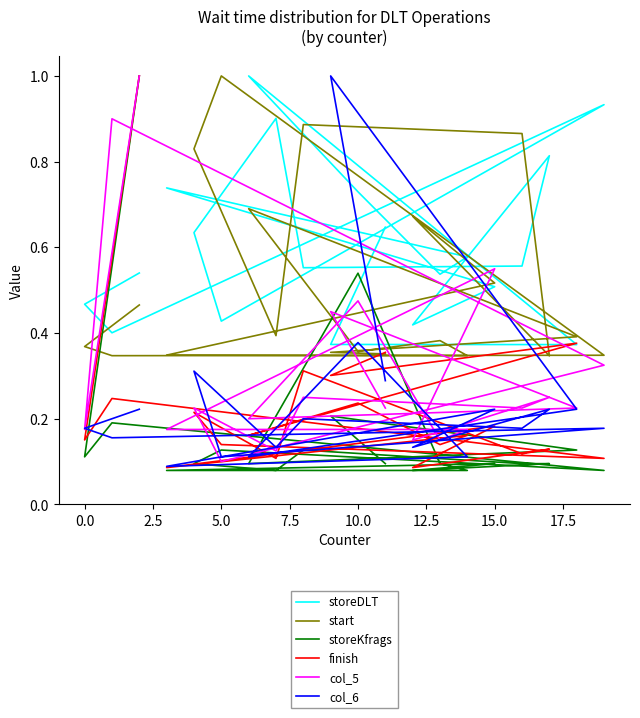

Reading left to right, list all the values displayed in this chart.

storeDLT: 0.5	0.5	0.4	0.9	0.4	0.6	0.9	0.6	0.6	0.8	0.4	0.5	0.7	0.6	0.5	0.7	1.0	0.4	0.4	0.6
start: 0.5	0.4	0.3	0.3	1.0	0.8	0.4	0.9	0.9	0.3	0.7	0.5	0.3	0.3	0.4	0.4	0.7	0.4	0.4	0.4
storeKfrags: 1.0	0.1	0.2	0.1	0.1	0.1	0.1	0.1	0.1	0.1	0.1	0.1	0.1	0.1	0.1	0.5	0.1	0.1	0.2	0.1
finish: 1.0	0.2	0.2	0.1	0.1	0.2	0.1	0.3	0.1	0.1	0.1	0.2	0.1	0.2	0.1	0.2	0.2	0.4	0.3	0.4
col_5: 1.0	0.2	0.9	0.3	0.1	0.2	0.1	0.2	0.2	0.2	0.1	0.6	0.2	0.2	0.1	0.5	0.2	0.2	0.5	0.2
col_6: 0.2	0.2	0.2	0.2	0.1	0.3	0.1	0.2	0.2	0.2	0.1	0.2	0.1	0.1	0.2	0.4	0.1	0.2	1.0	0.3